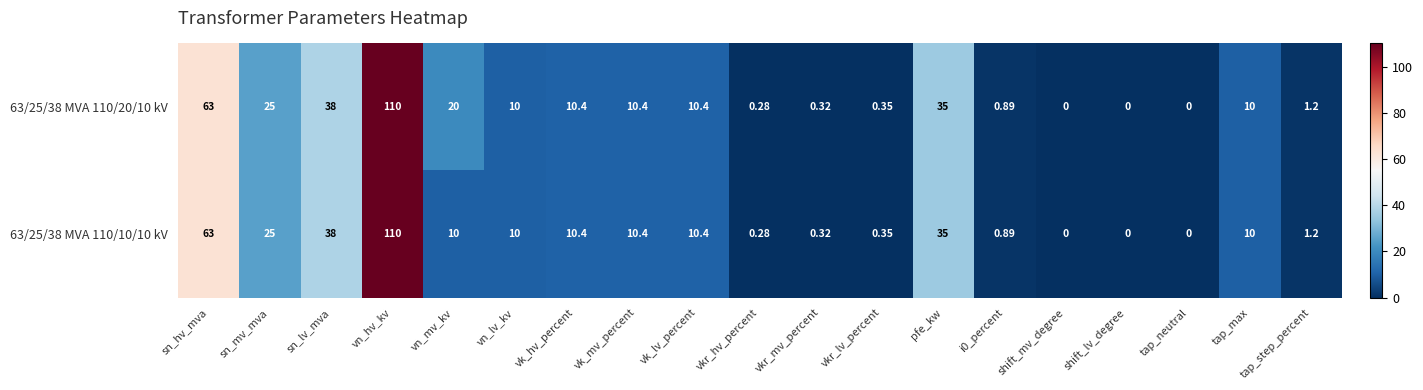

How many data points does each series have?

19